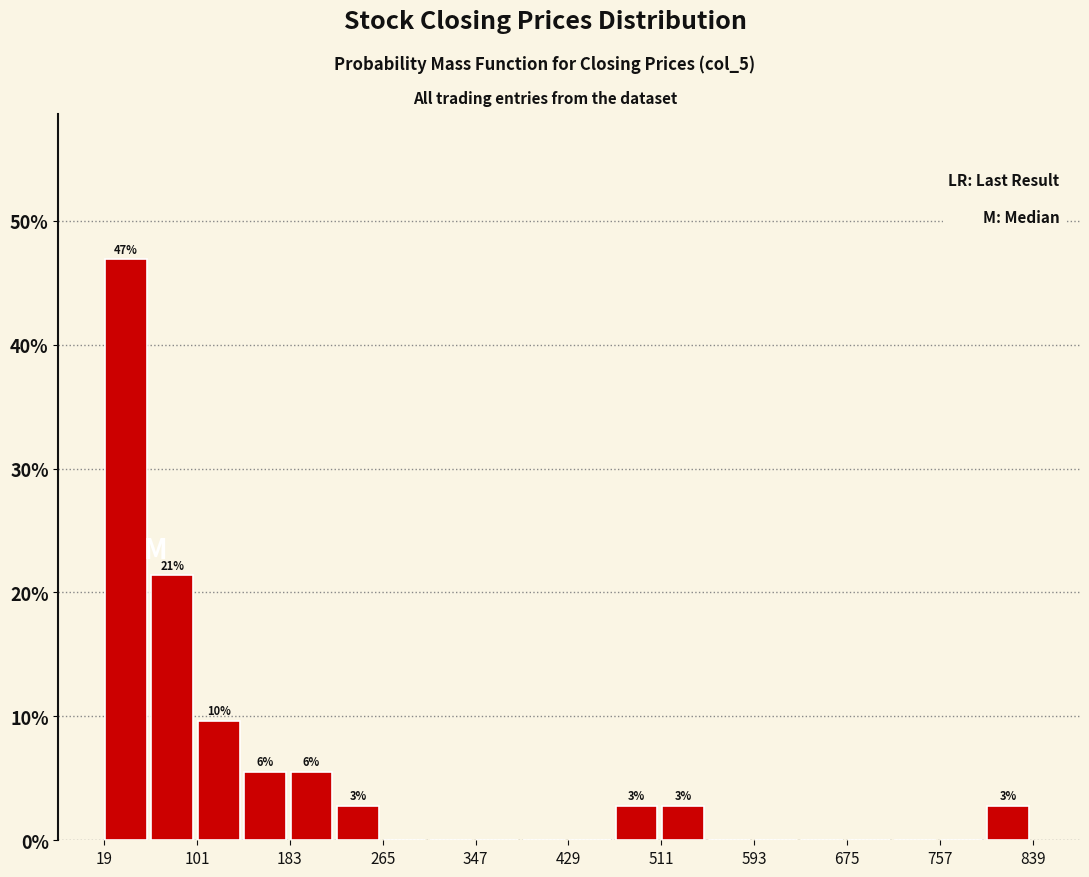

Which range on the x-axis has the tallest bar?

20 to 60